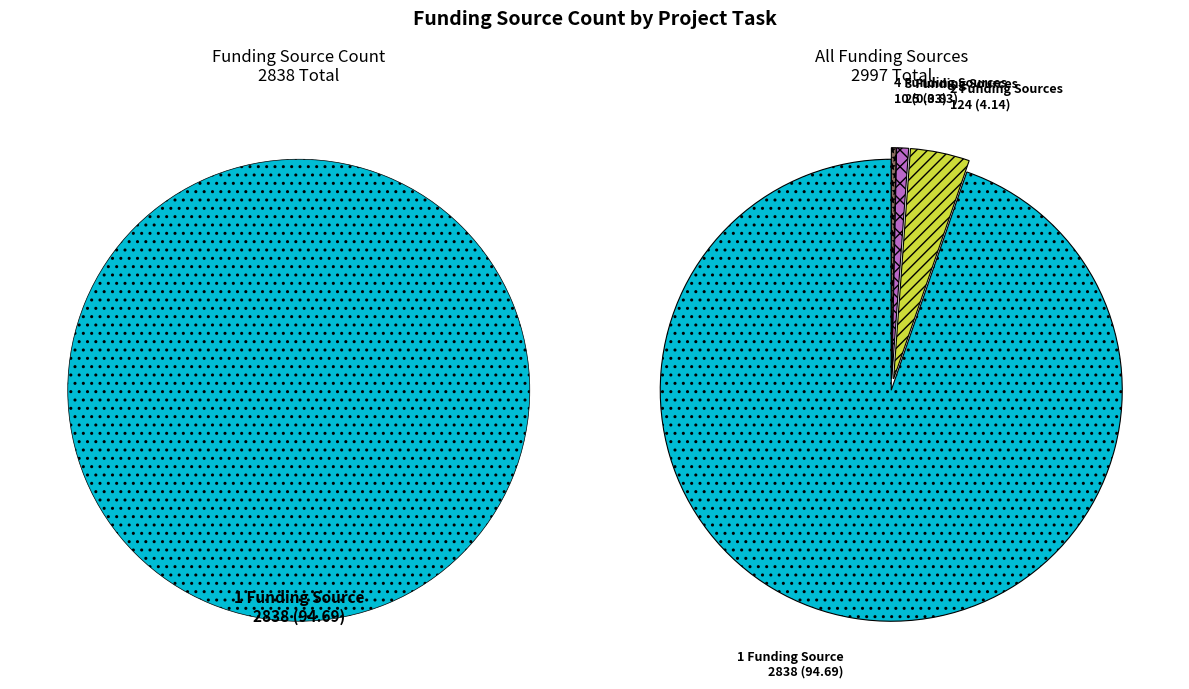

What is the largest slice in the pie chart?

Funding Source Count = 1